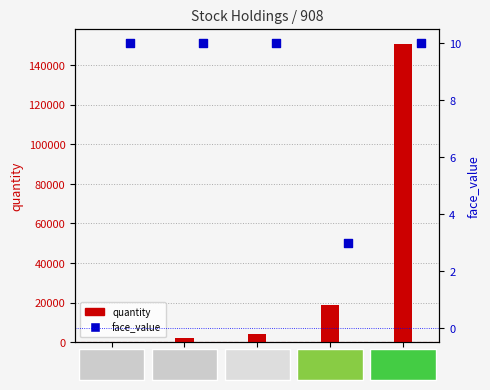

Which series has the widest spread of Y values?

quantity